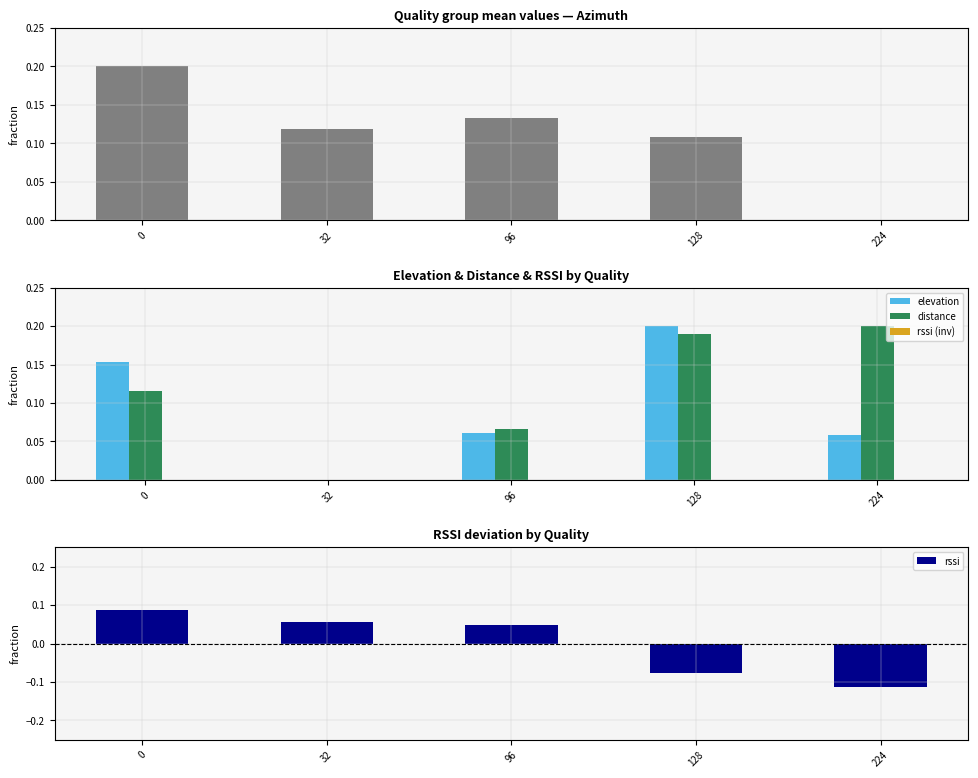

List the series in order of their peak value, highest first.

azimuth, elevation, distance, rssi, rssi (inv)